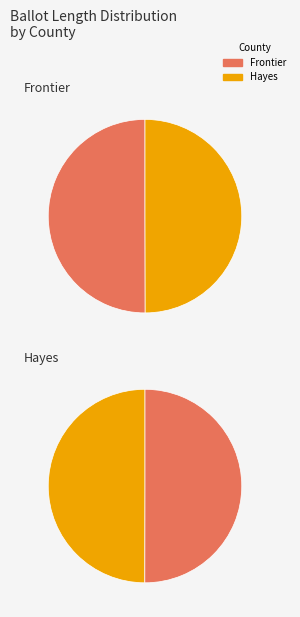

How many segments does this pie chart have?

2